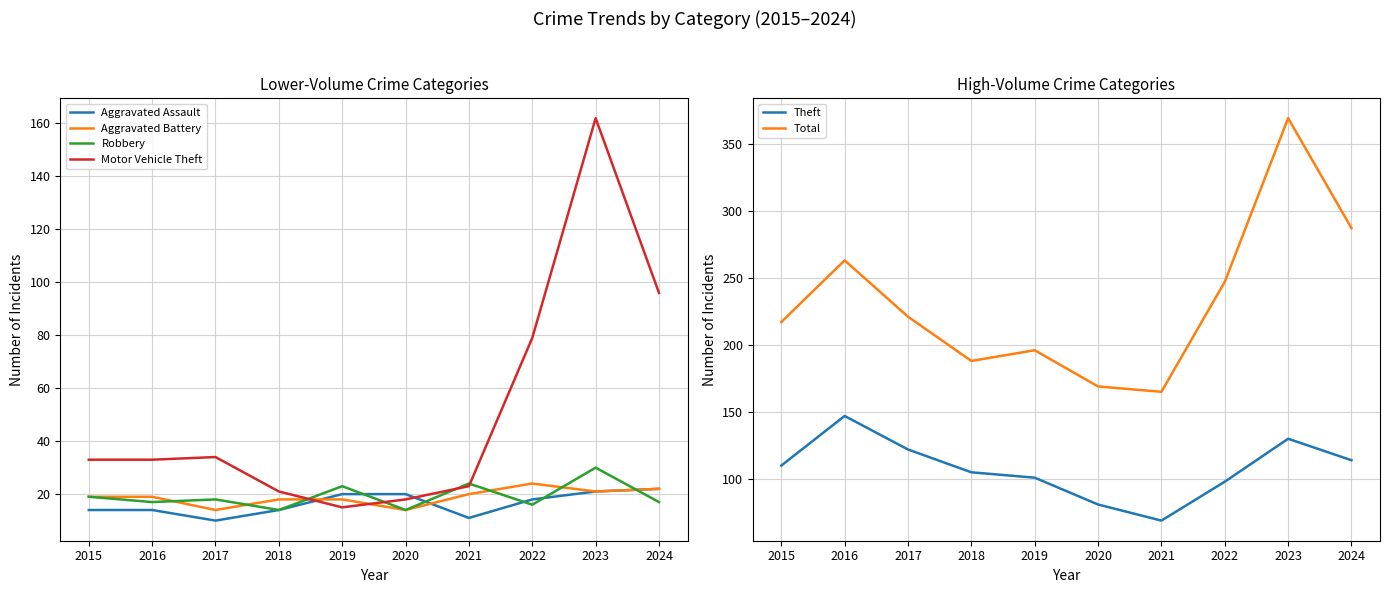

What is the difference between the second highest and minimum values in the Aggravated Assault series?

11